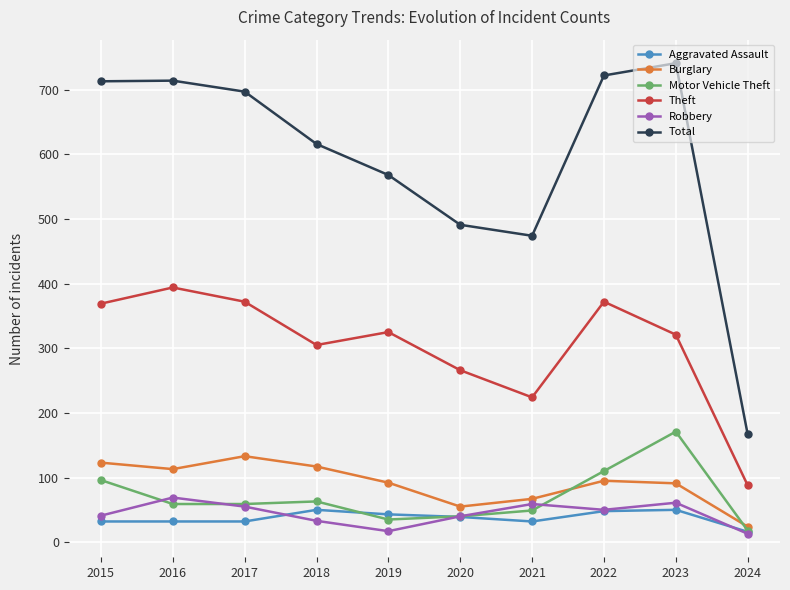

Is the value of Total at 2020 greater than the value of Theft at 2020?

Yes